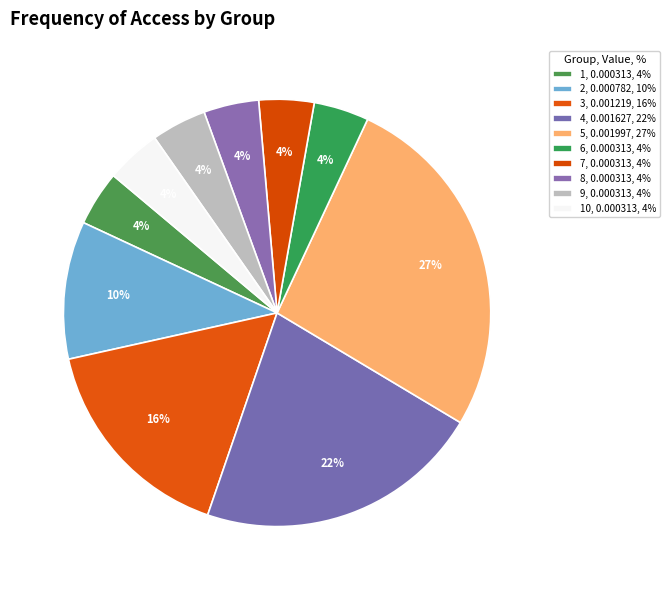

Which slice is the smallest?

1